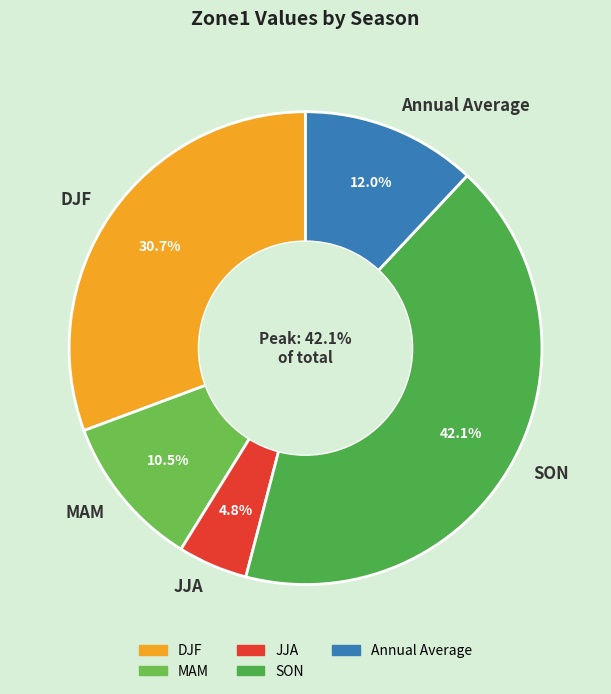

Which category has the smallest portion of the pie?

JJA